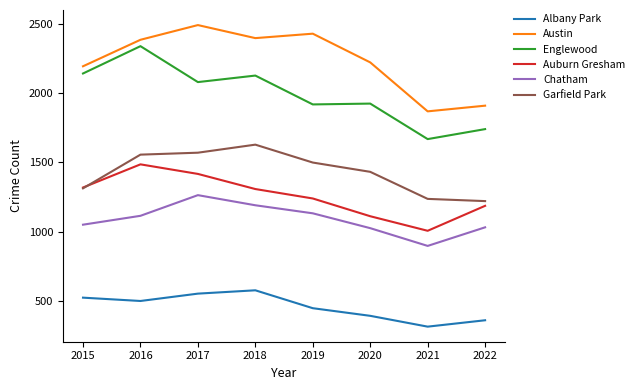

Does the chart display data point markers on the line(s)?

No